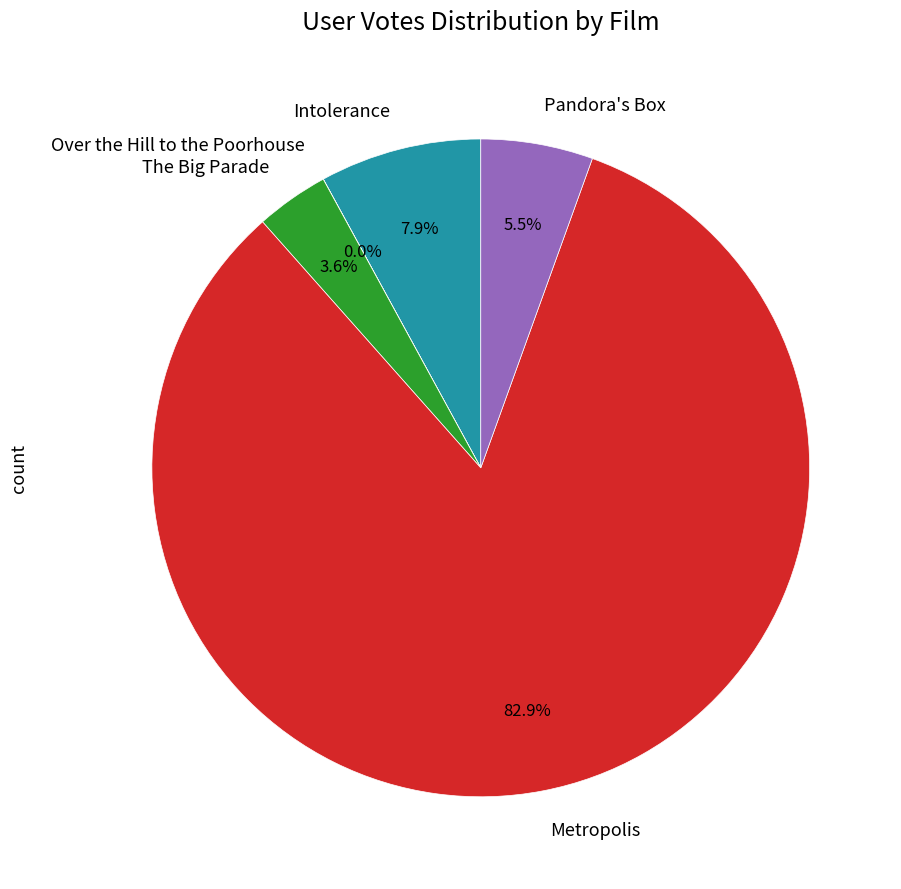

What percentage is NOT represented by Pandora's Box?

94.5%